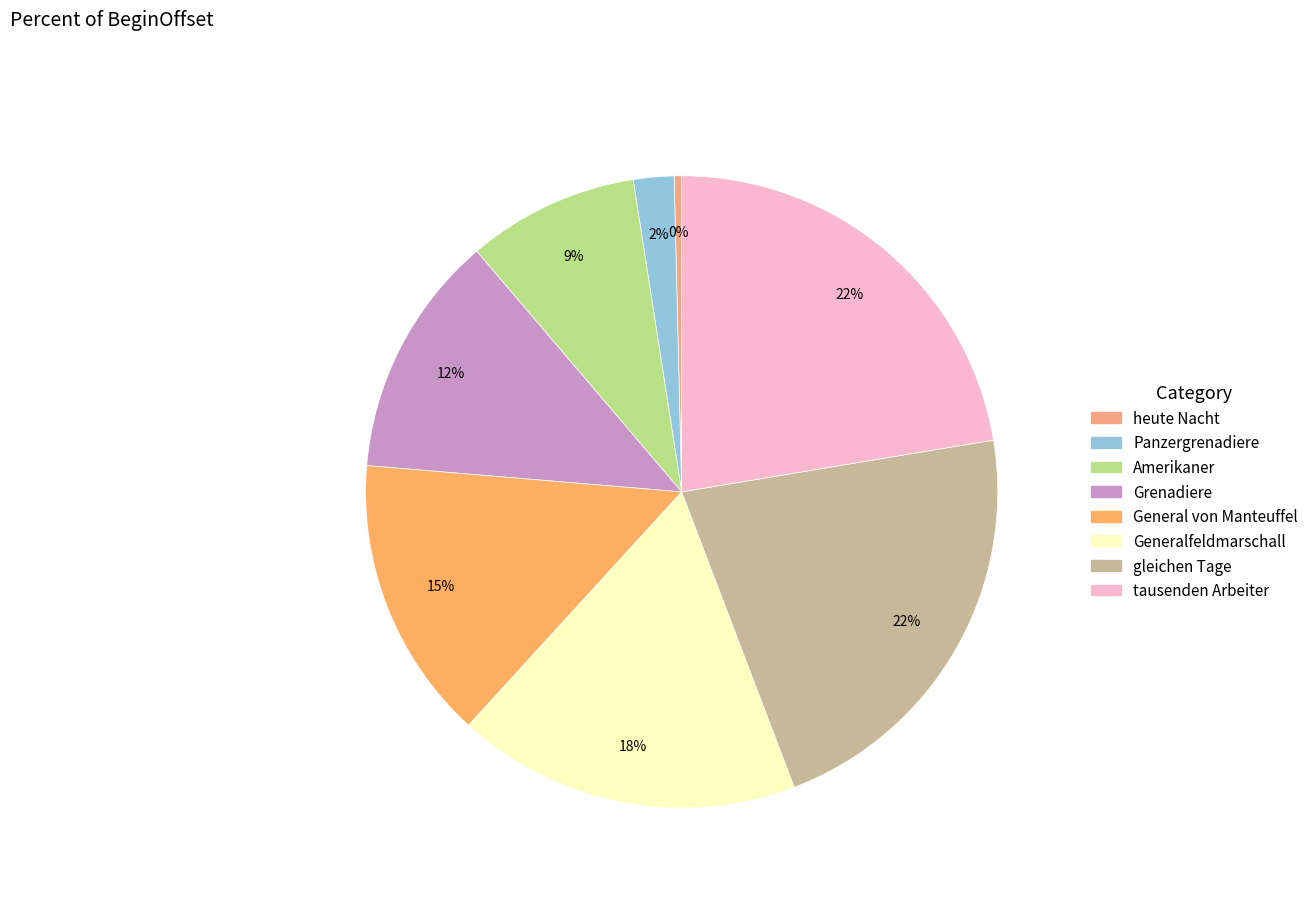

Count the number of slices in the pie.

8